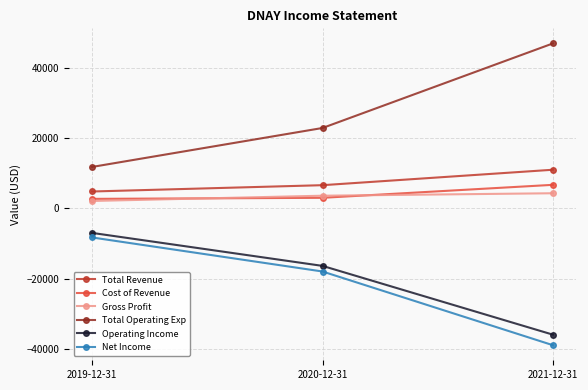

Which series has the largest range (max minus min)?

Total Operating Exp